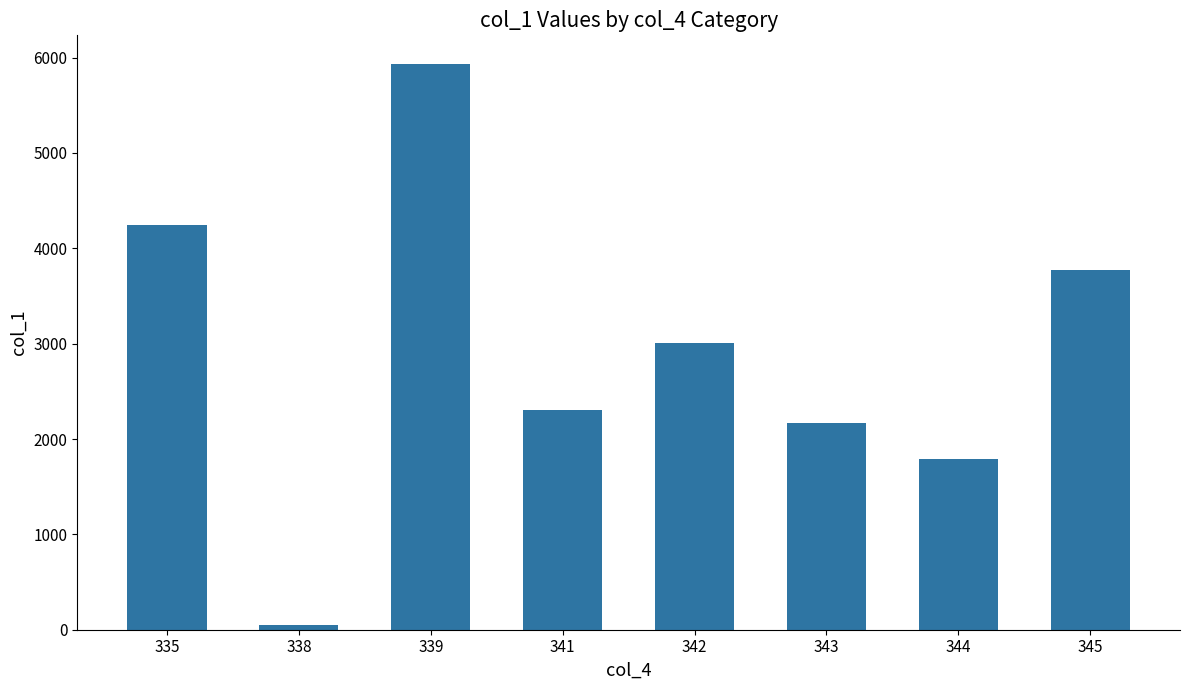

What is the value of the 4th bar from the left?

2299.9